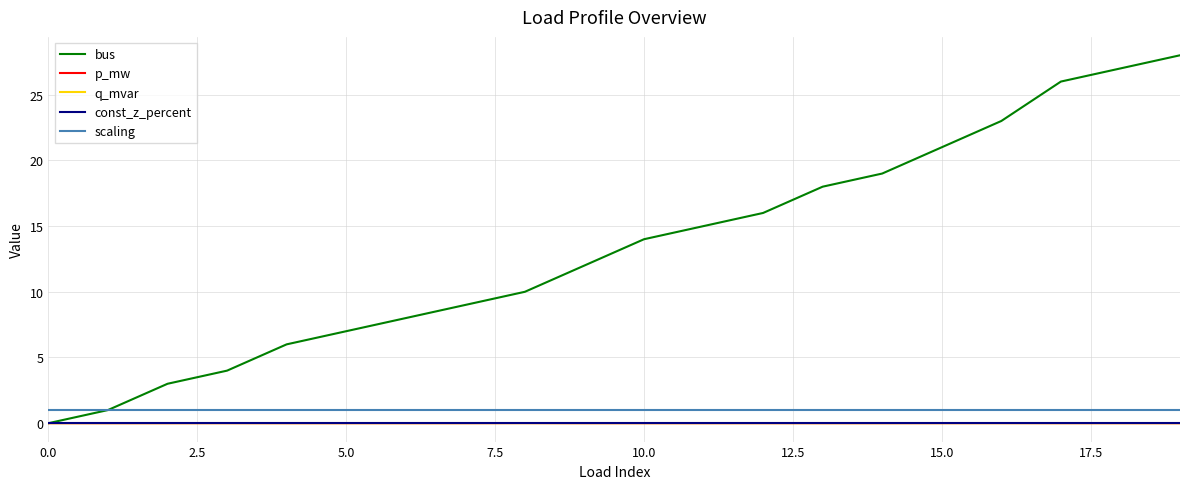

Does the chart display data point markers on the line(s)?

No